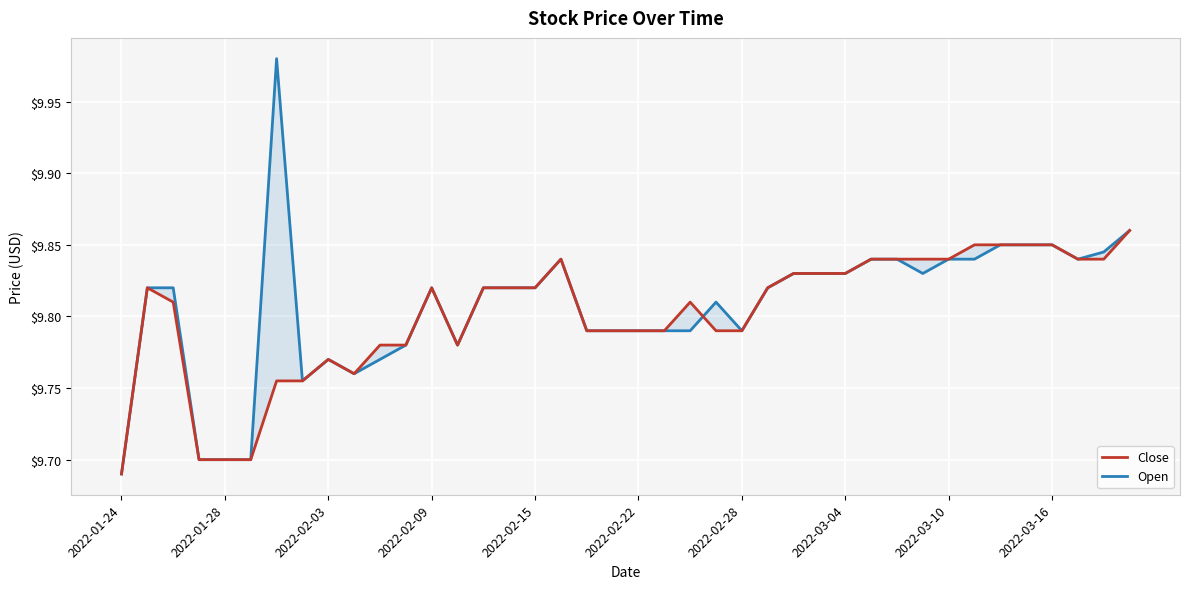

Count the Close values in the range 9 to 10.

40